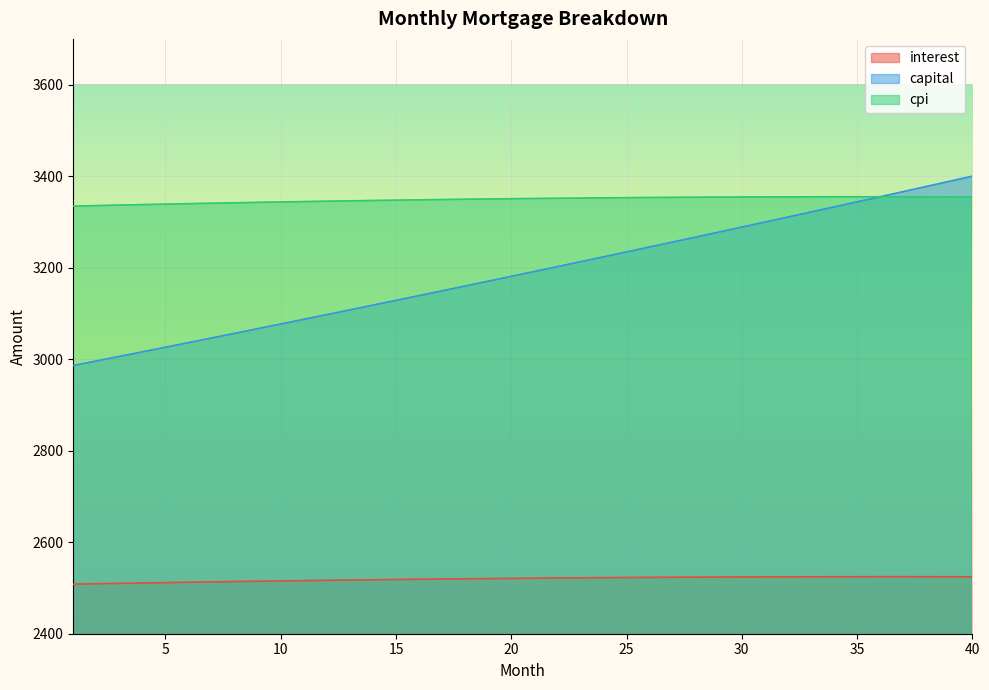

At which label does interest first exceed 2521?

21